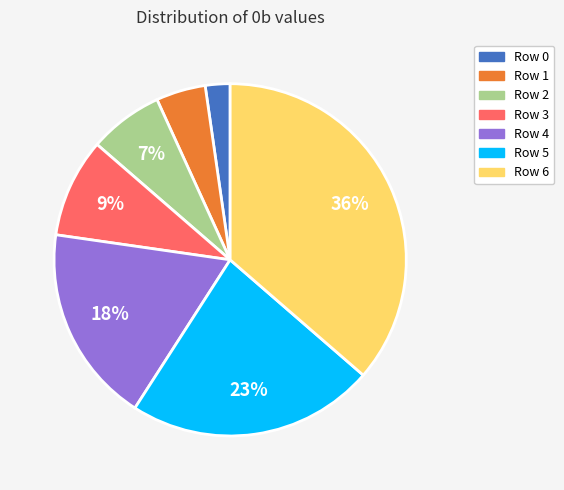

Which slice is the smallest?

Row 0